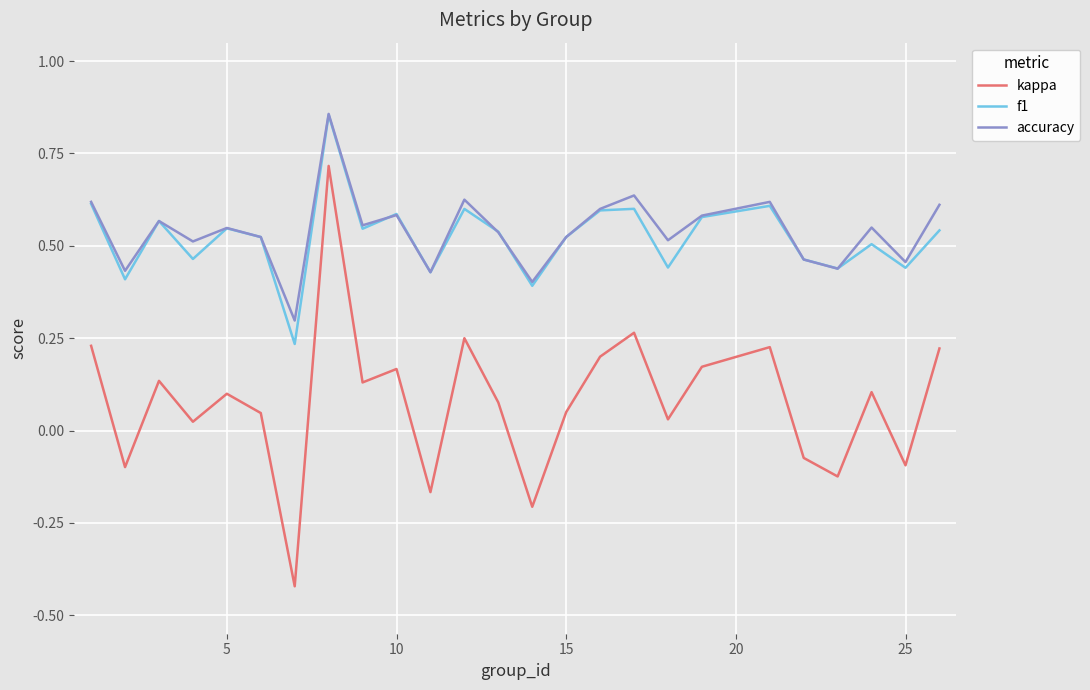

Which series has the widest spread of values?

kappa